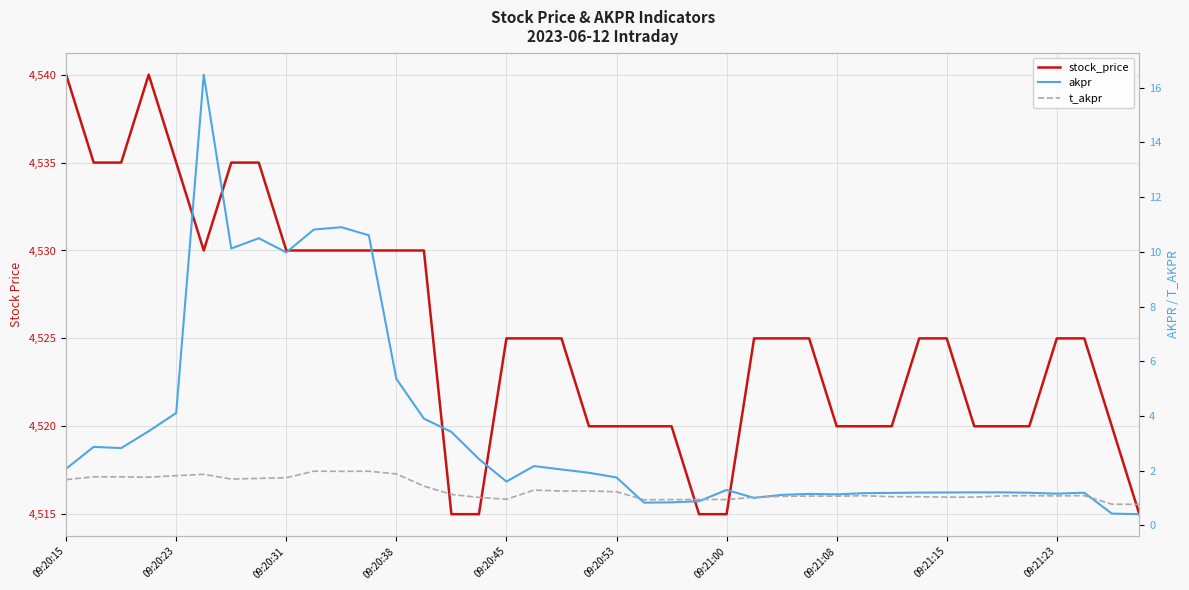

The value of akpr at 29 is 1.2. True or false?

True